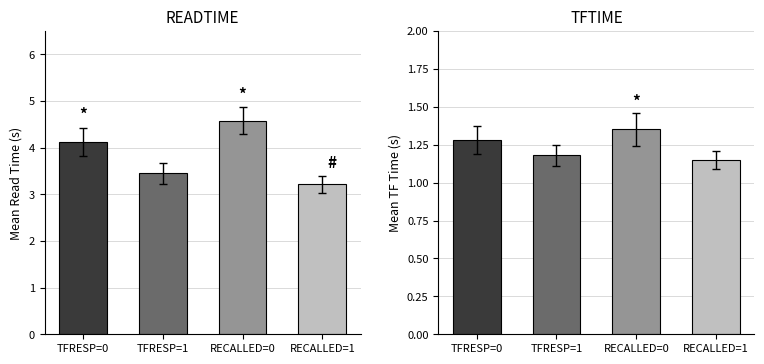

At which label does READTIME first exceed 4?

TFRESP=0